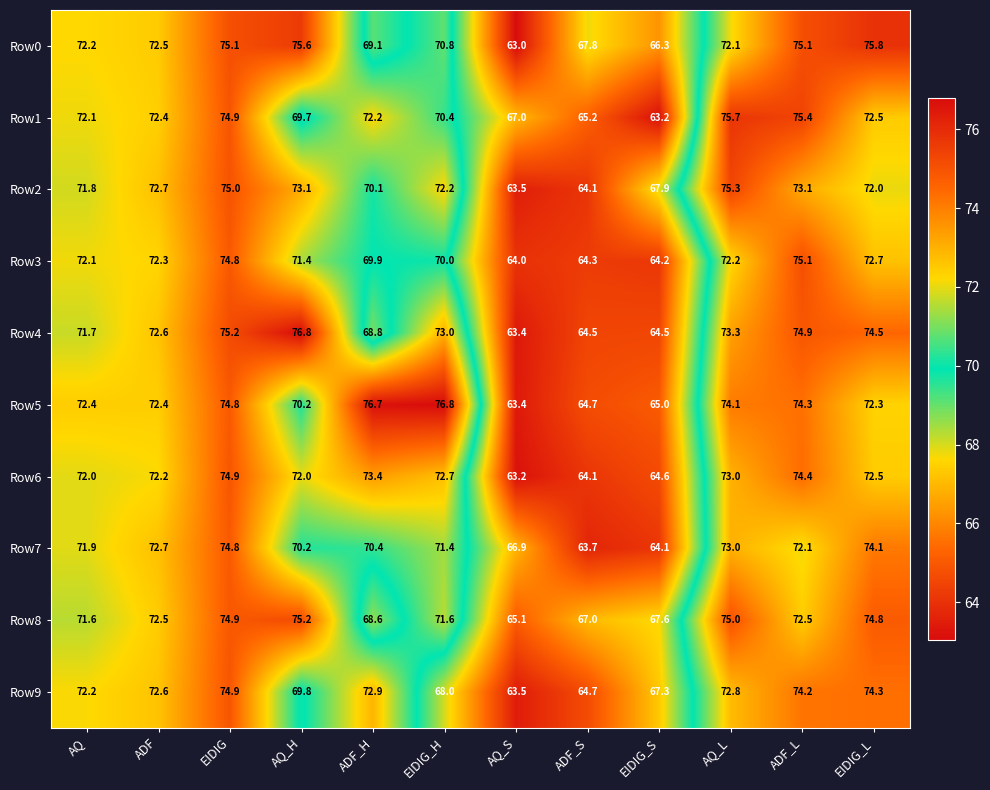

At which label is Row5 closest to 70?

AQ_H